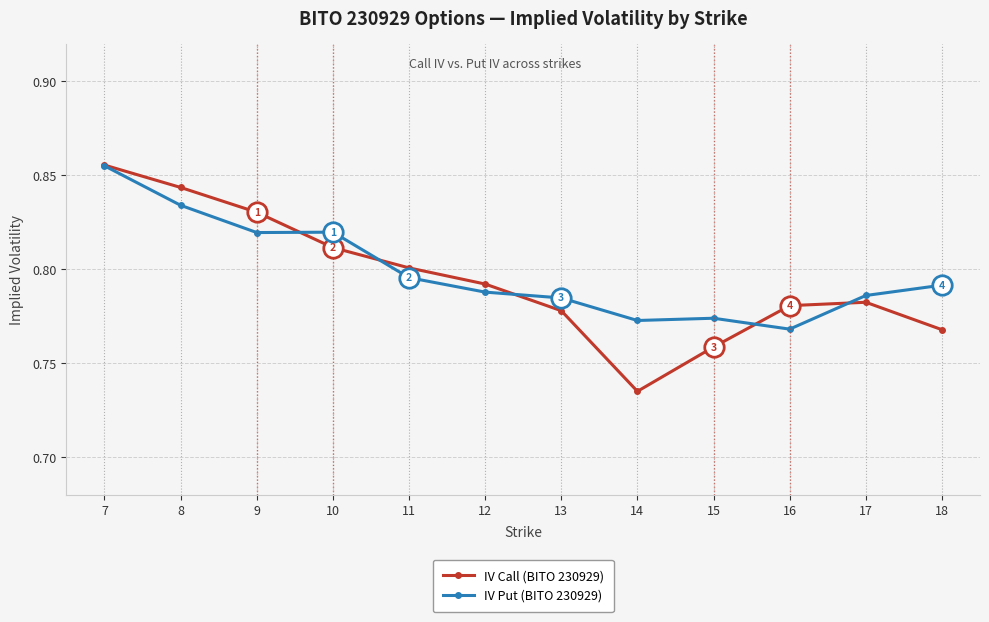

Count the number of data series in this chart.

2